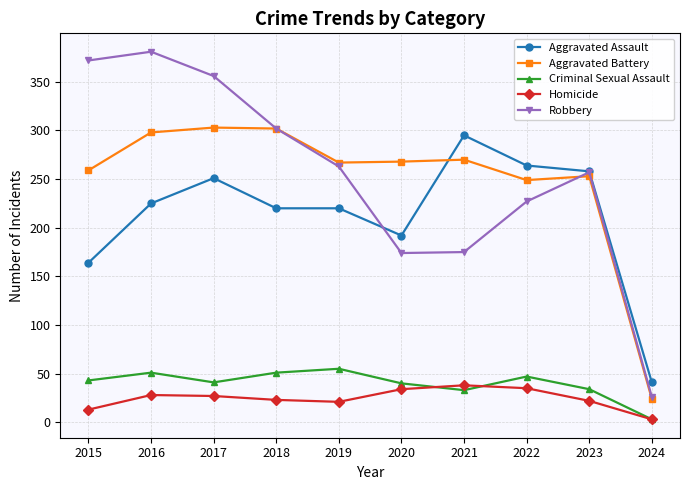

In Criminal Sexual Assault, how many points are higher than both neighbors (excluding endpoints)?

3